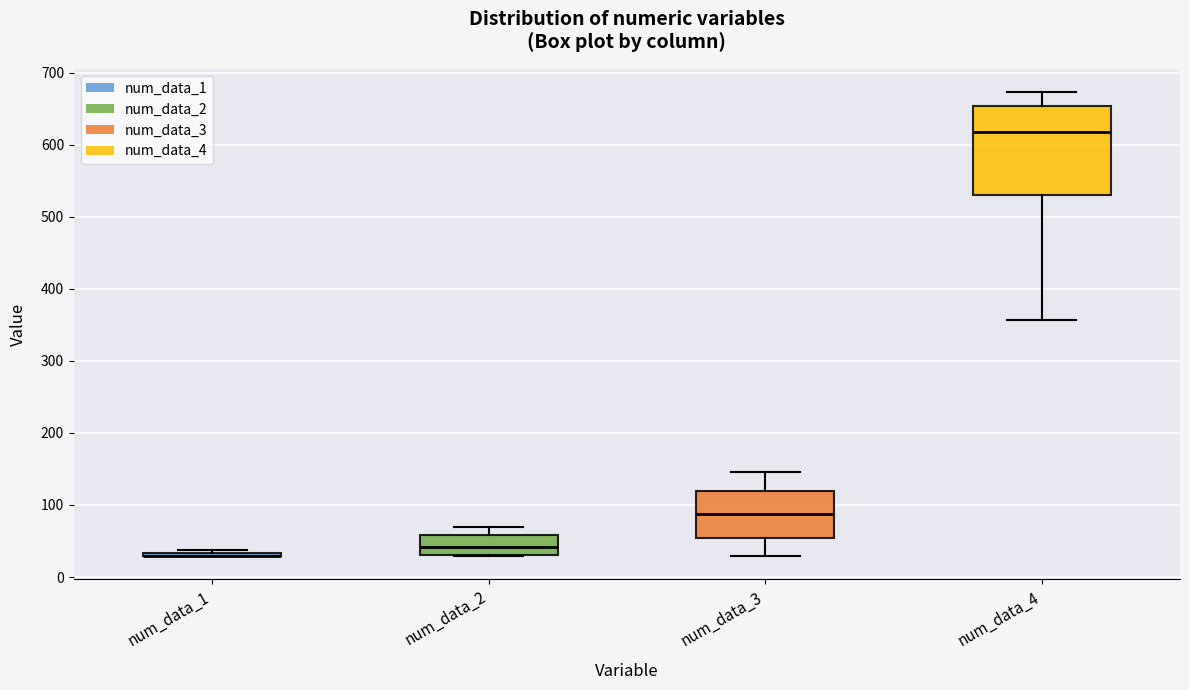

Comparing the boxes themselves (not the whiskers), which one is the tallest?

num_data_4